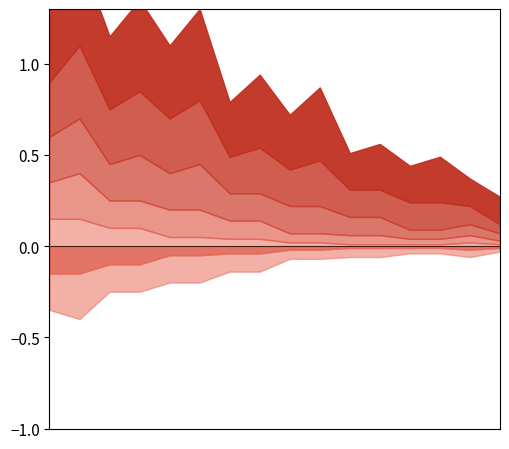

What is the total value across all series at 4?

1.4